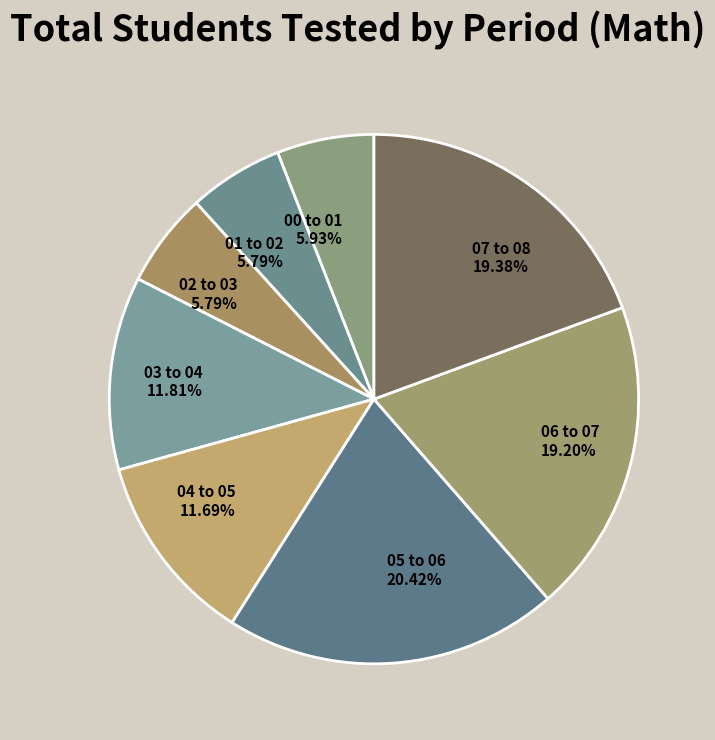

Does any single category account for the majority?

No